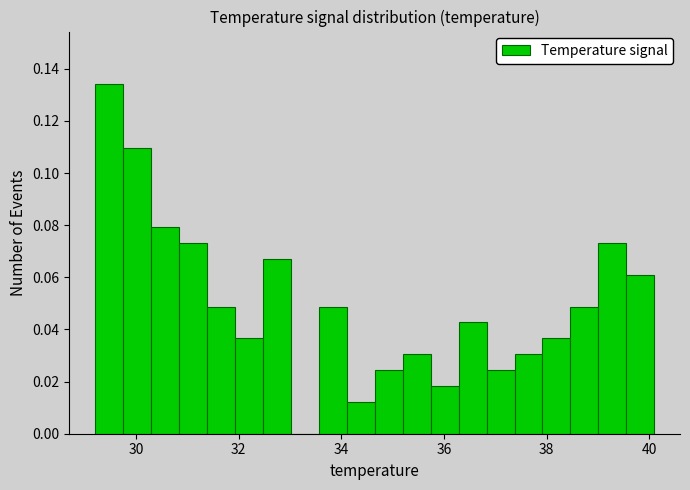

Around what value on the x-axis is the tallest bar? Give the approximate position of its centre, as read against the axis.

29.4